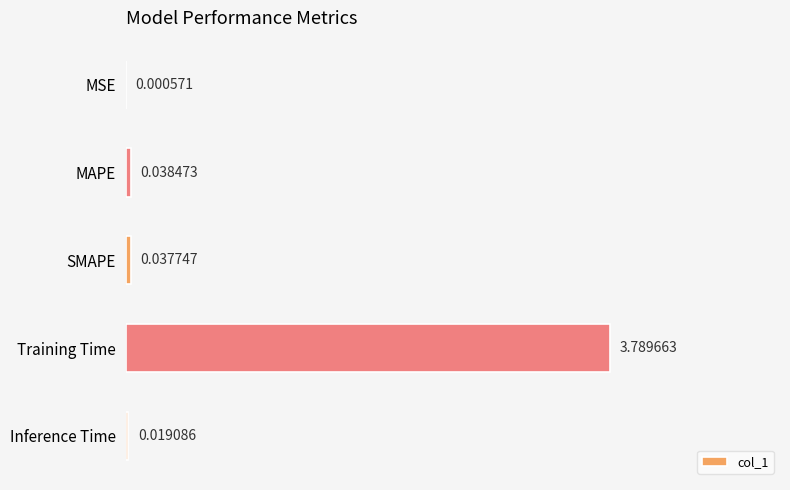

What is the sum of all values?

3.9